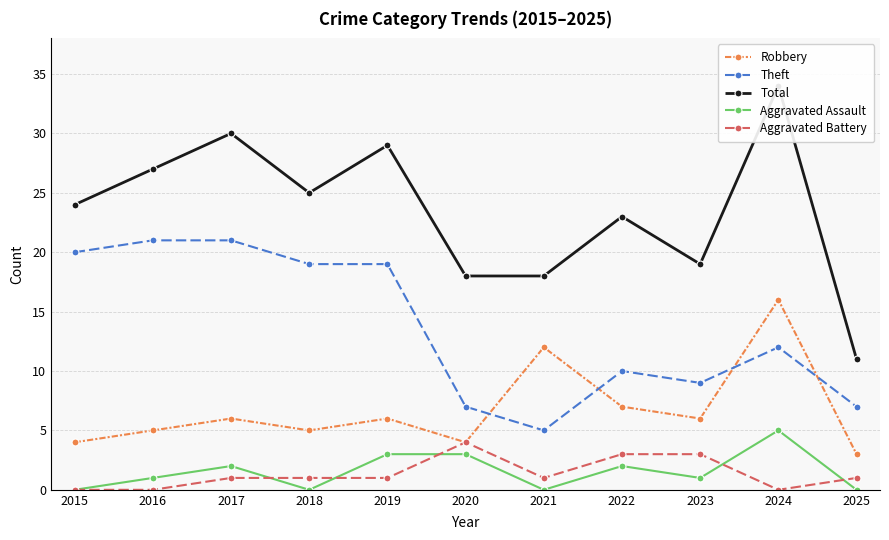

Reading left to right, extract all data points from this chart.

Robbery: 4	5	6	5	6	4	12	7	6	16	3
Theft: 20	21	21	19	19	7	5	10	9	12	7
Total: 24	27	30	25	29	18	18	23	19	34	11
Aggravated Assault: 0	1	2	0	3	3	0	2	1	5	0
Aggravated Battery: 0	0	1	1	1	4	1	3	3	0	1